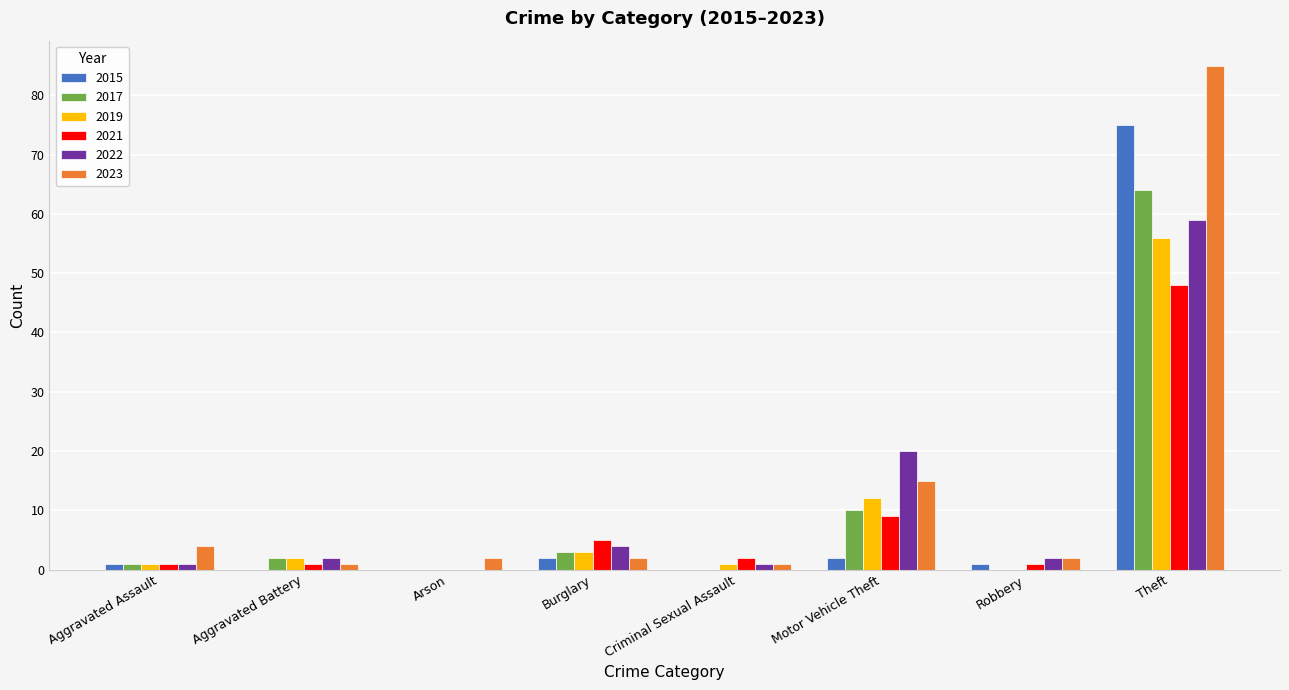

How many groups of bars are there?

8